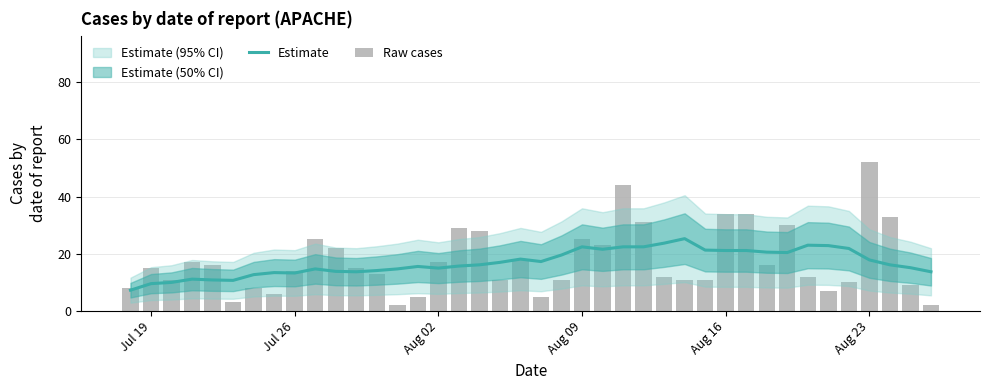

The value of Estimate at Aug 02 is 5.2. True or false?

False